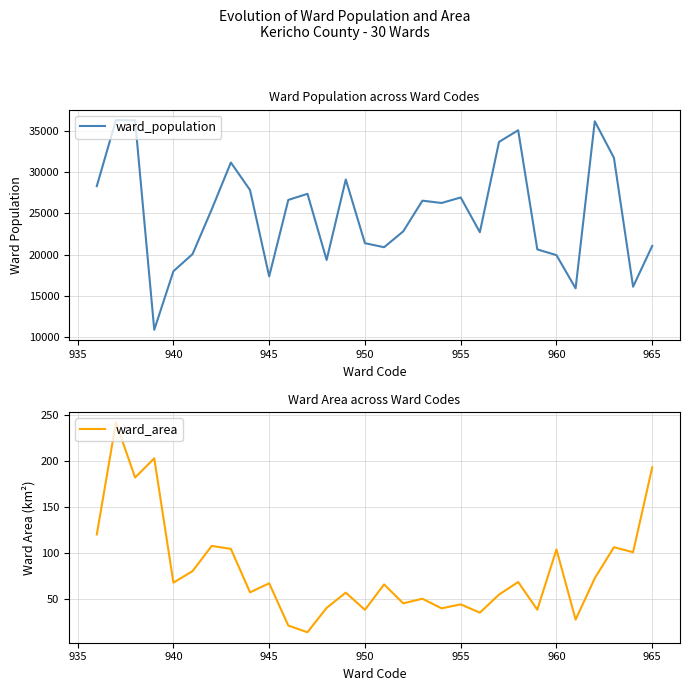

Count the number of data series in this chart.

2